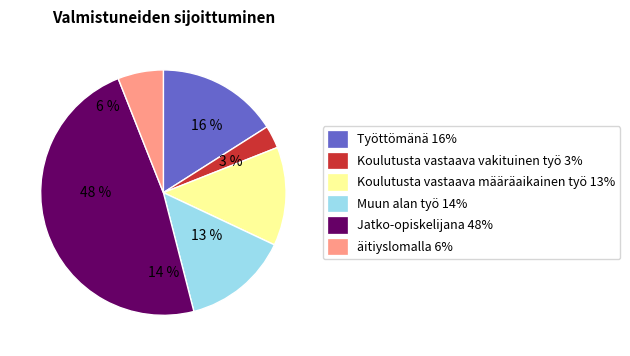

To the nearest percent, what is the average slice percentage?

17%